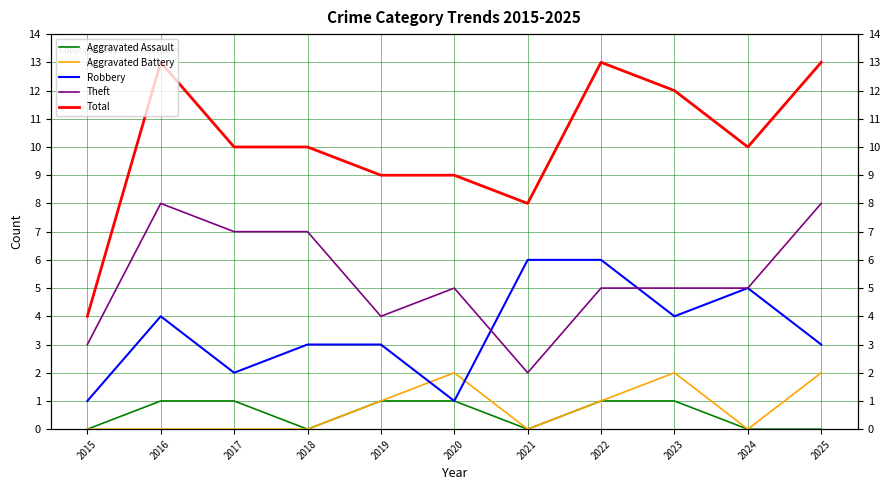

List the labels in order of Aggravated Battery value, smallest first.

2015, 2016, 2017, 2018, 2021, 2024, 2019, 2022, 2020, 2023, 2025